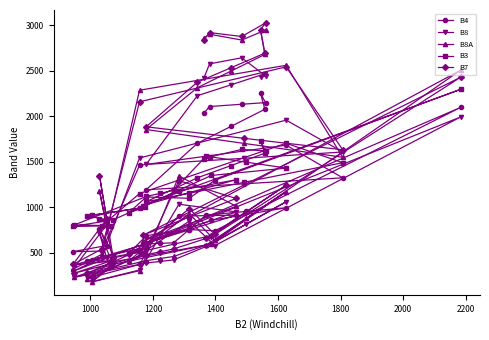

After their last crossing, which series has the higher values: B4 or B8?

B4